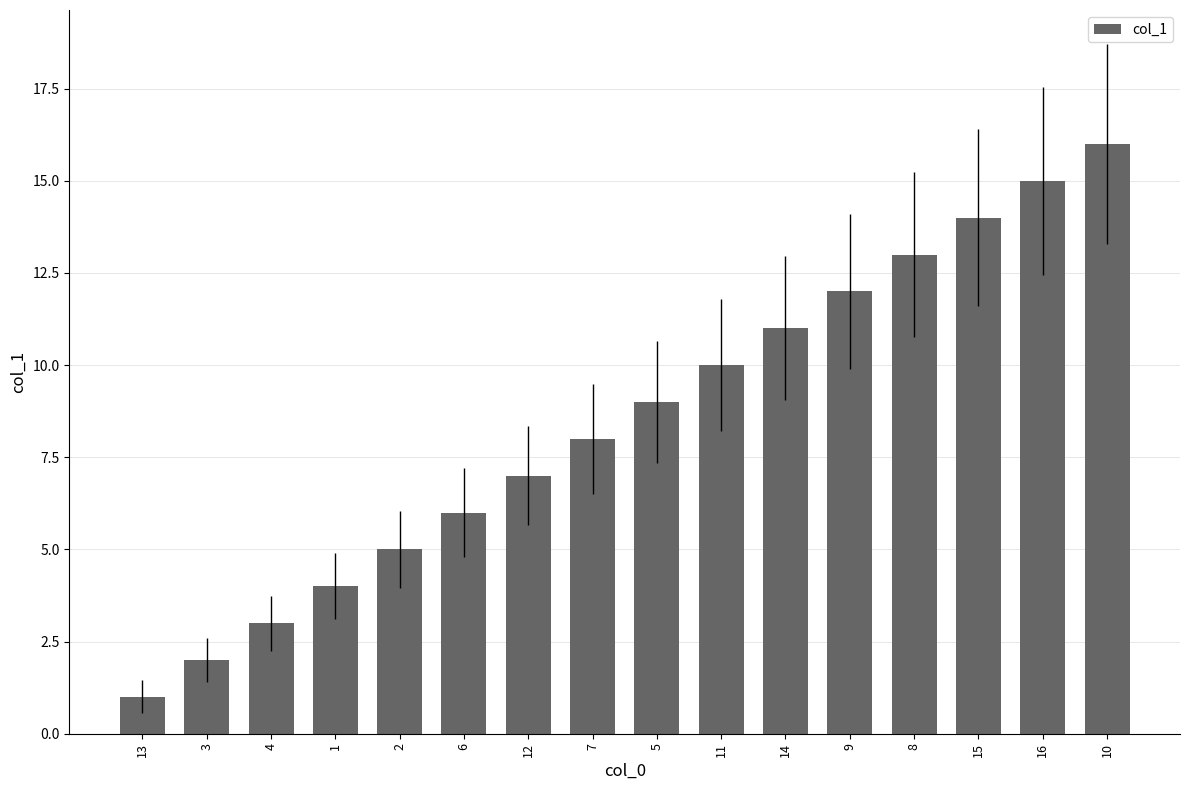

Reading left to right, what are all the values shown in this chart?

1	2	3	4	5	6	7	8	9	10	11	12	13	14	15	16